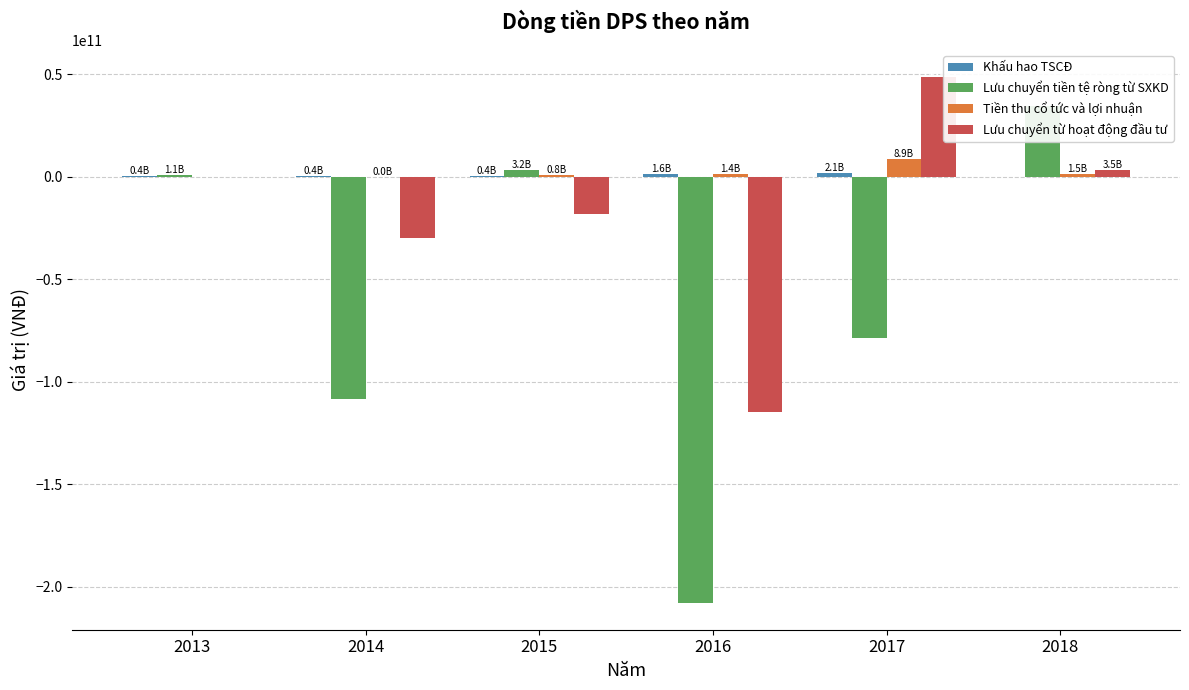

At which label does Lưu chuyển tiền tệ ròng từ SXKD reach its peak?

2018